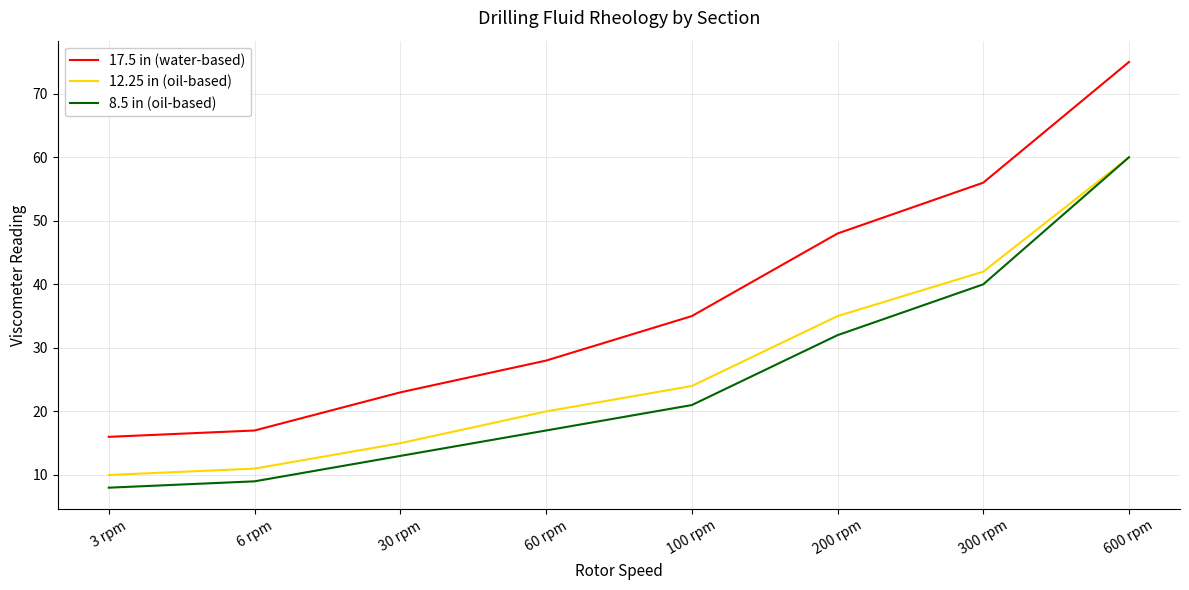

What is the sum of the 8.5 in (oil-based) values at 600 rpm and 100 rpm?

81